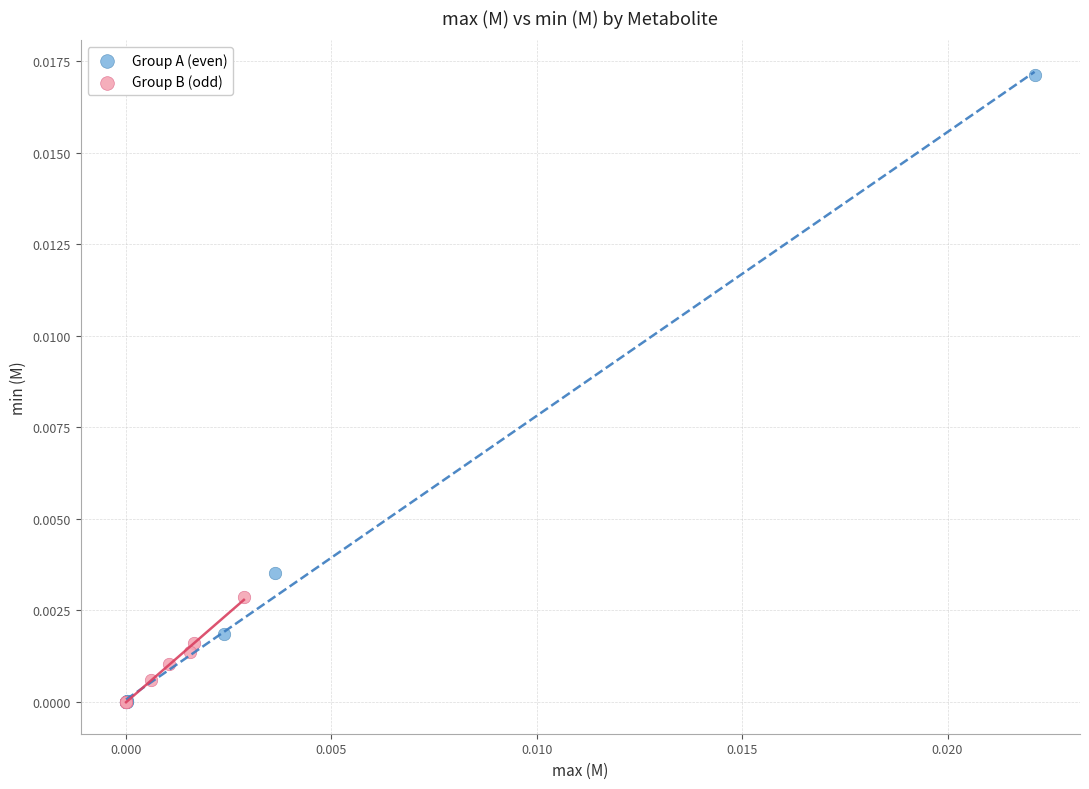

Which series reaches the maximum Y coordinate?

Group A (even)